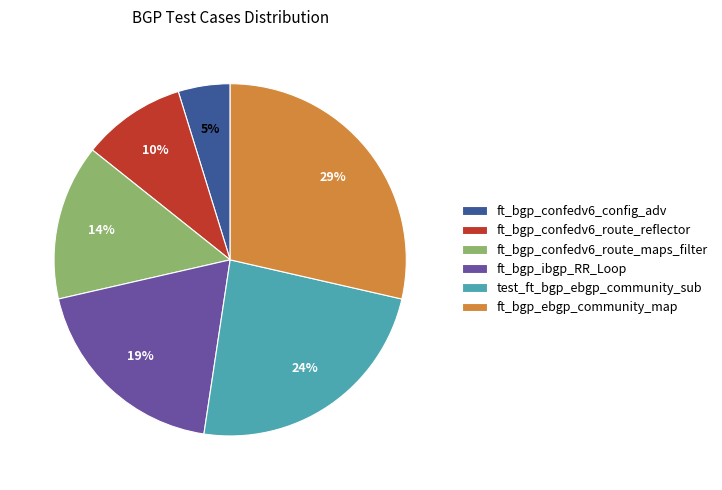

To the nearest percent, what percentage of the pie is test_ft_bgp_ebgp_community_sub?

24%